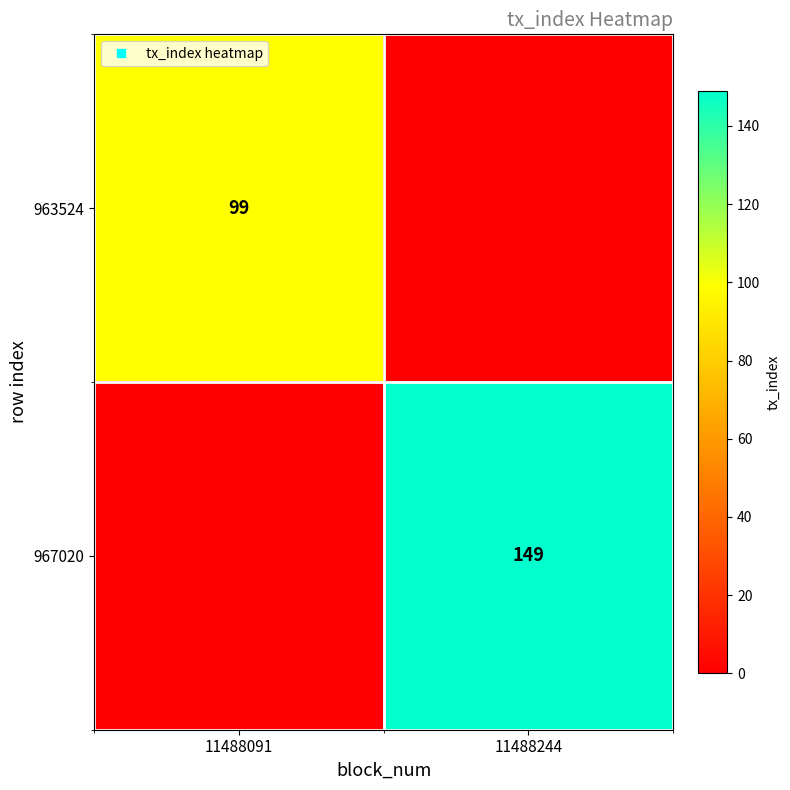

Which series has the largest total across all categories?

967020